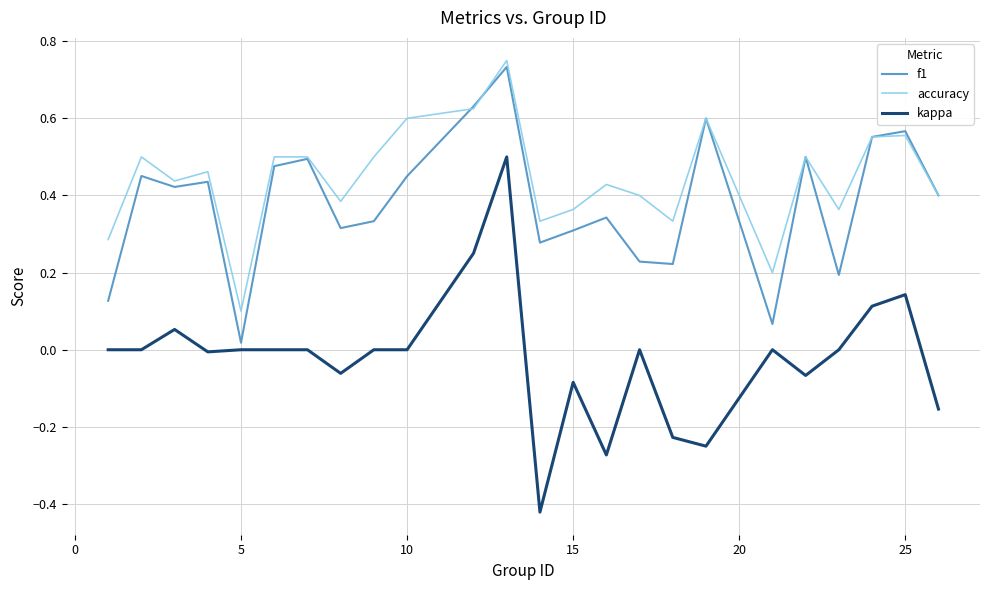

True or false: accuracy and kappa intersect in this chart.

False